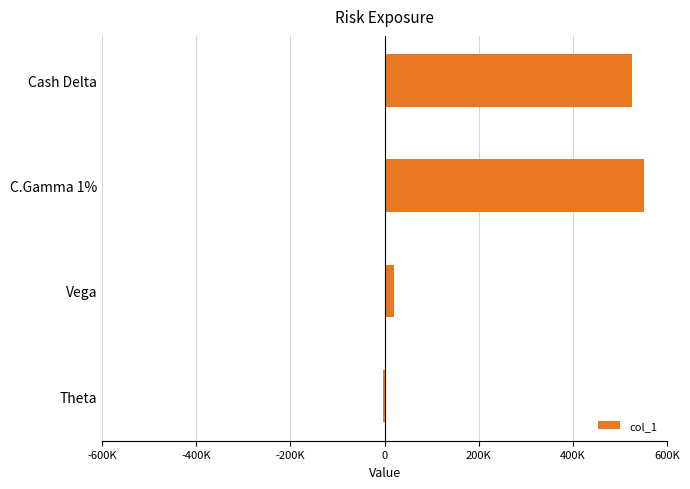

Which label corresponds to the largest value in the chart?

C.Gamma 1%